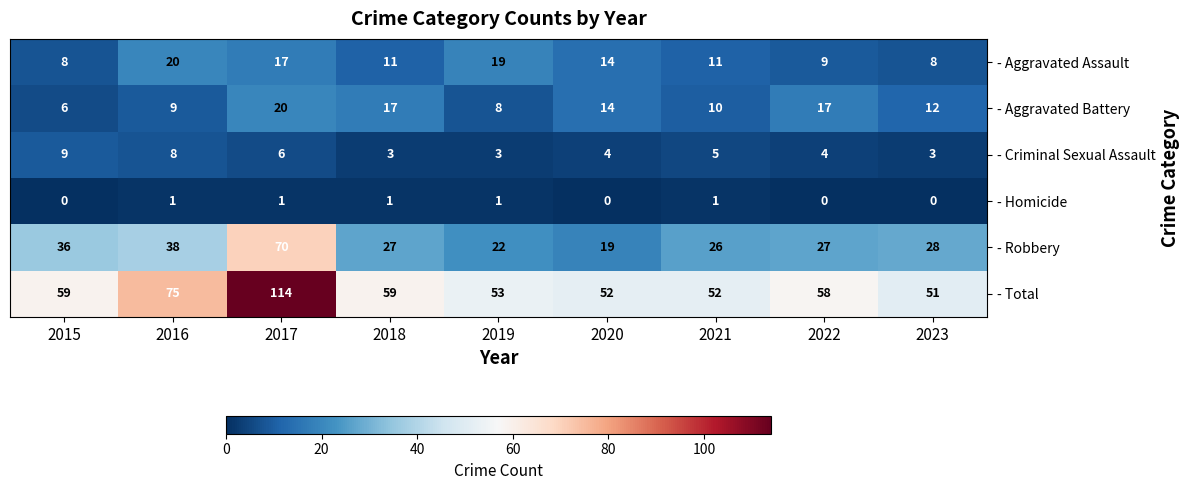

Is it true that - Aggravated Battery equals 10 at 2015?

False